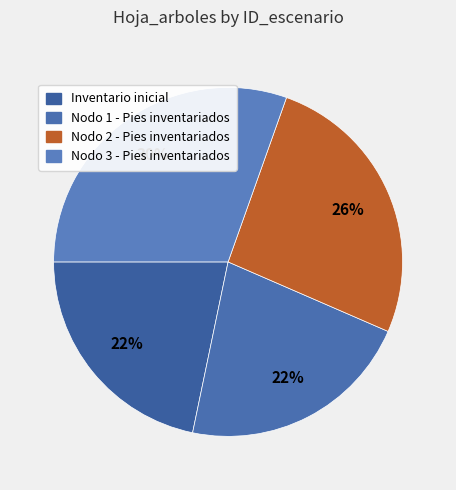

What is the ratio of the value at Nodo 1 - Pies inventariados to the value at Nodo 2 - Pies inventariados?

0.8